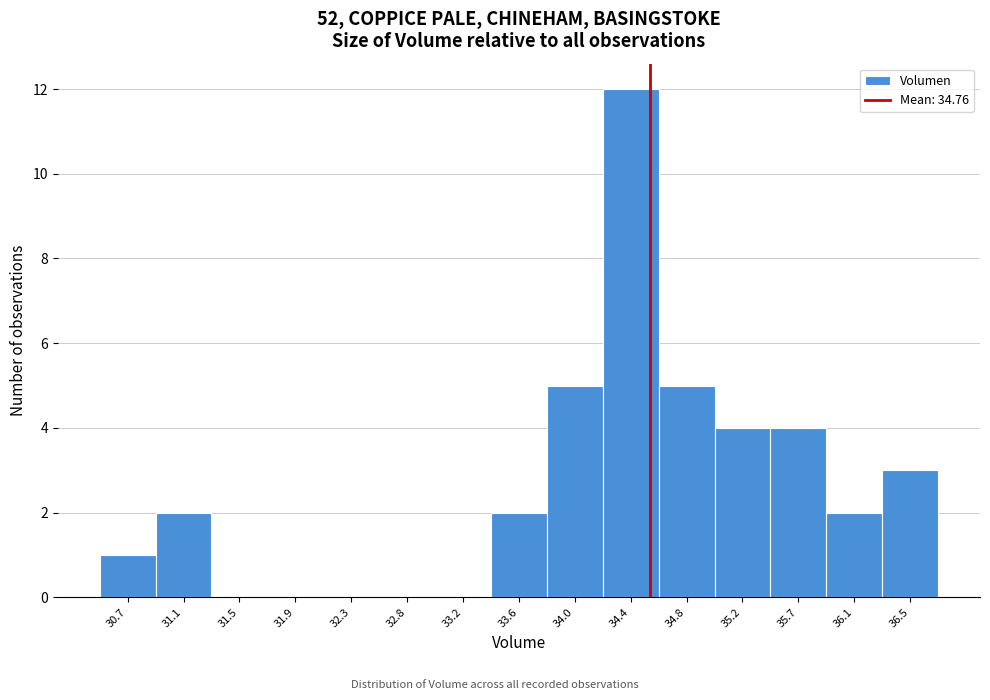

Reading left to right, extract all data points from this chart.

30.7=1	31.1=2	31.5=0	31.9=0	32.3=0	32.8=0	33.2=0	33.6=2	34.0=5	34.4=12	34.8=5	35.2=4	35.7=4	36.1=2	36.5=3